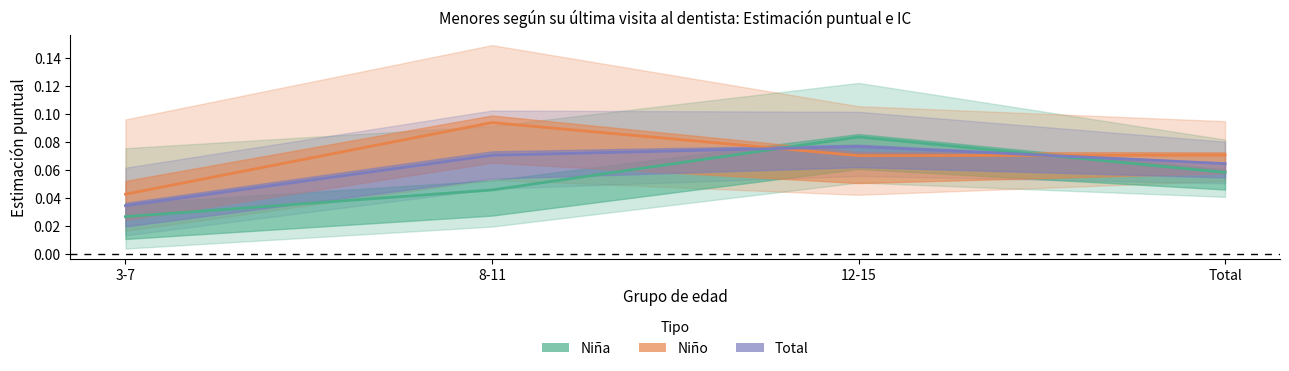

What is the sum of the Niño values at Total and 12-15?

0.1